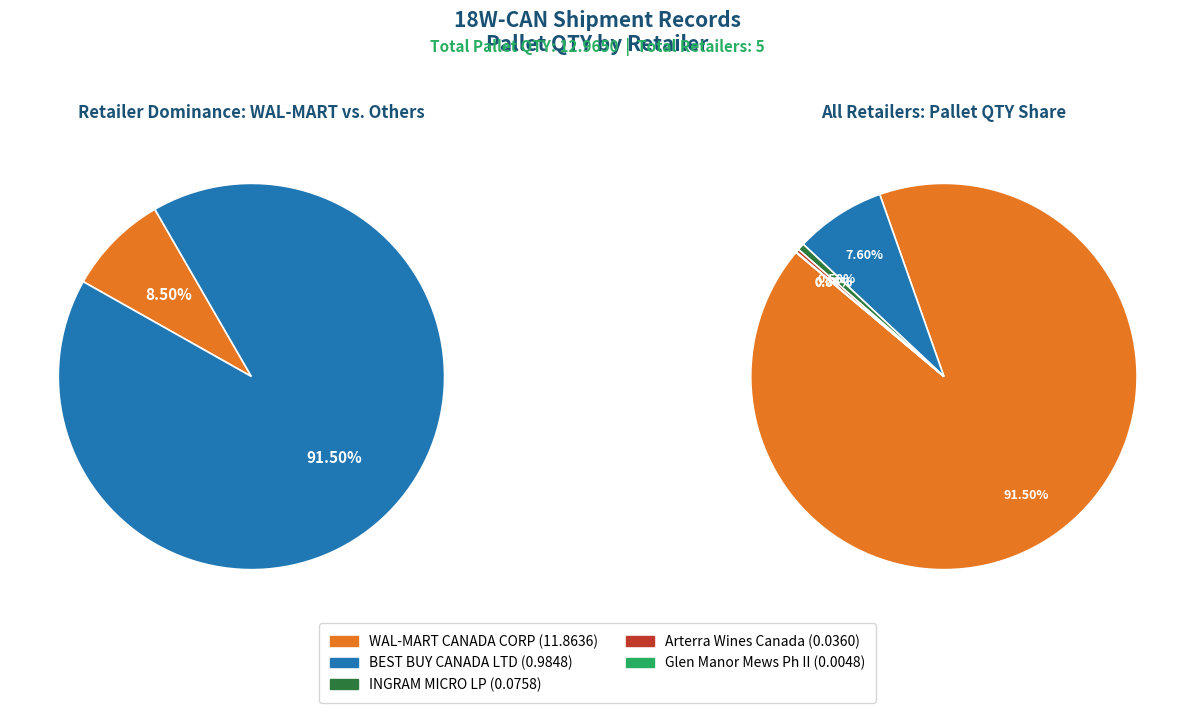

What percentage is the INGRAM MICRO LP slice, to the nearest percent?

1%